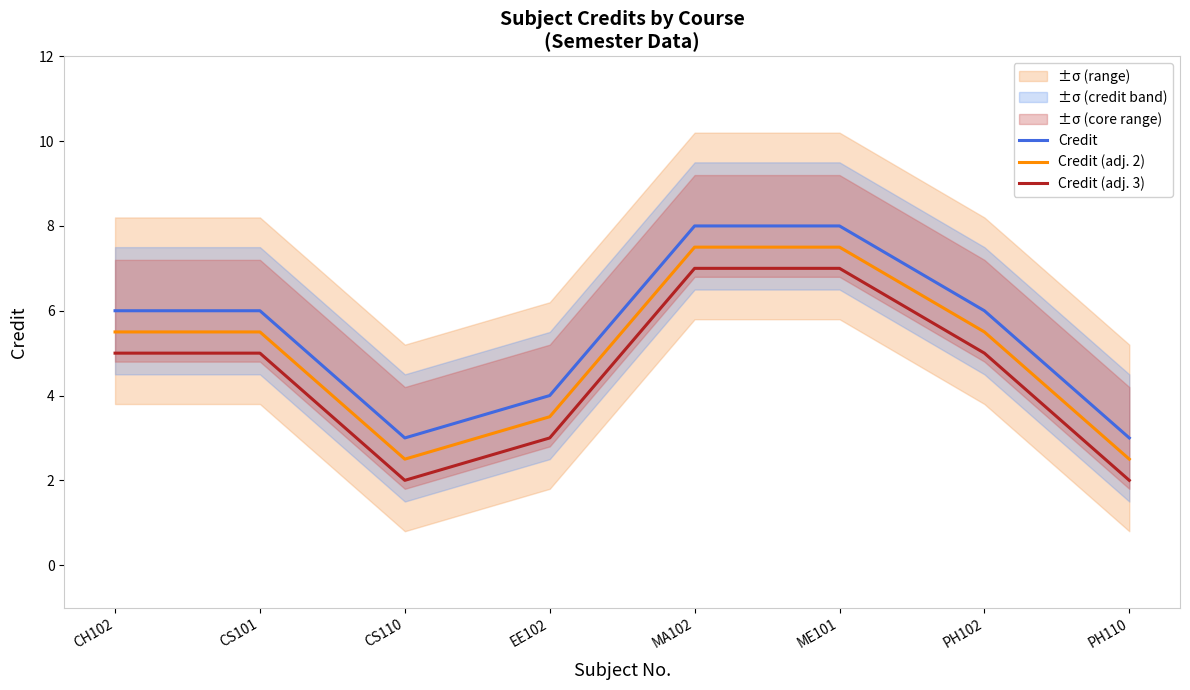

True or false: Credit (adj. 2) and Credit intersect in this chart.

False